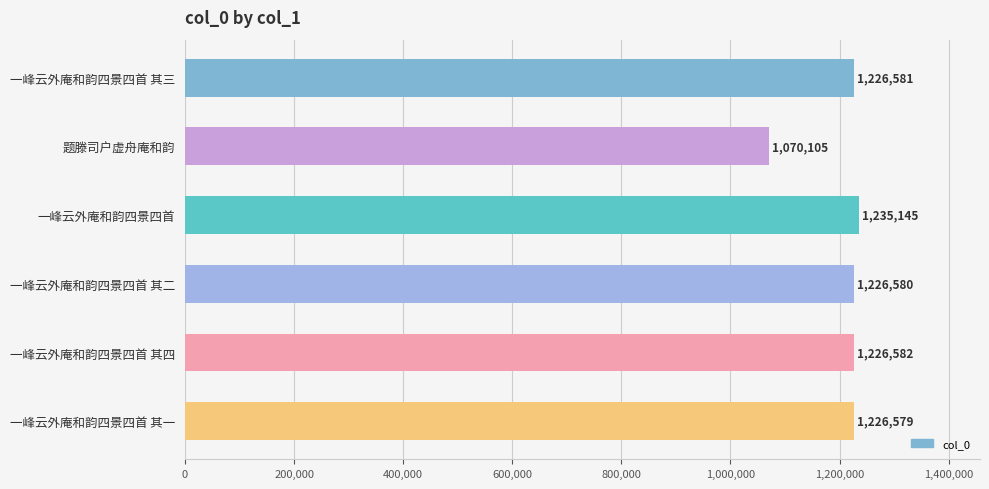

Reading bottom to top, extract all data points from this chart.

一峰云外庵和韵四景四首 其一=1226579	一峰云外庵和韵四景四首 其四=1226582	一峰云外庵和韵四景四首 其二=1226580	一峰云外庵和韵四景四首=1235145	题滕司户虚舟庵和韵=1070105	一峰云外庵和韵四景四首 其三=1226581